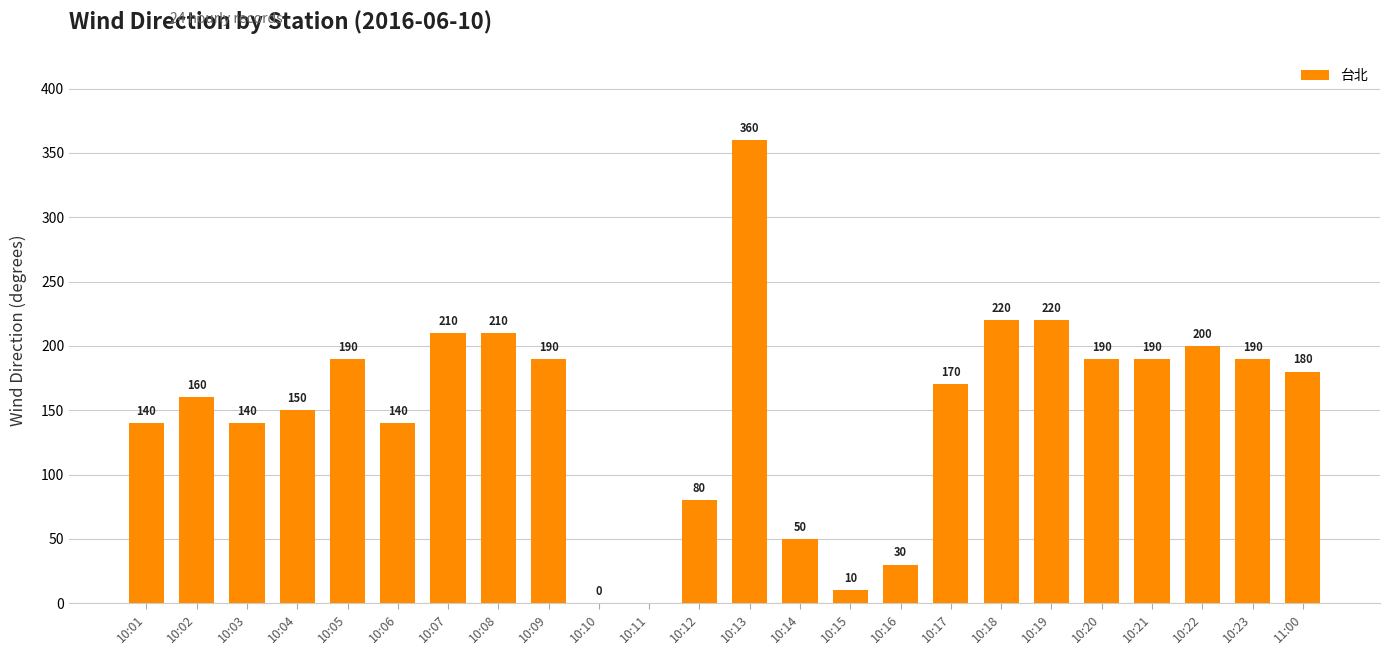

What is the maximum value shown in the chart?

360